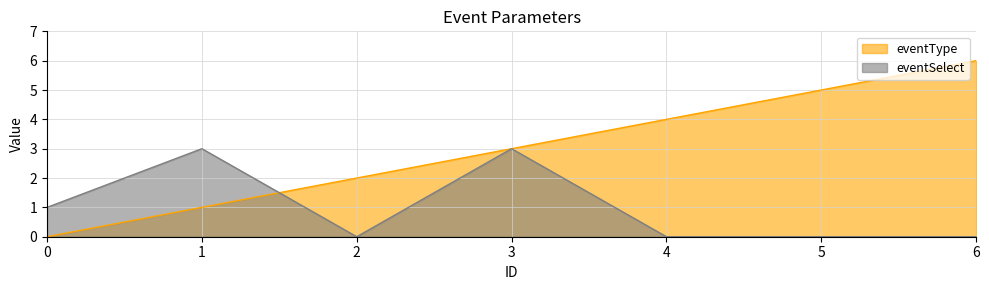

The value of eventSelect at 1 is 3. True or false?

True